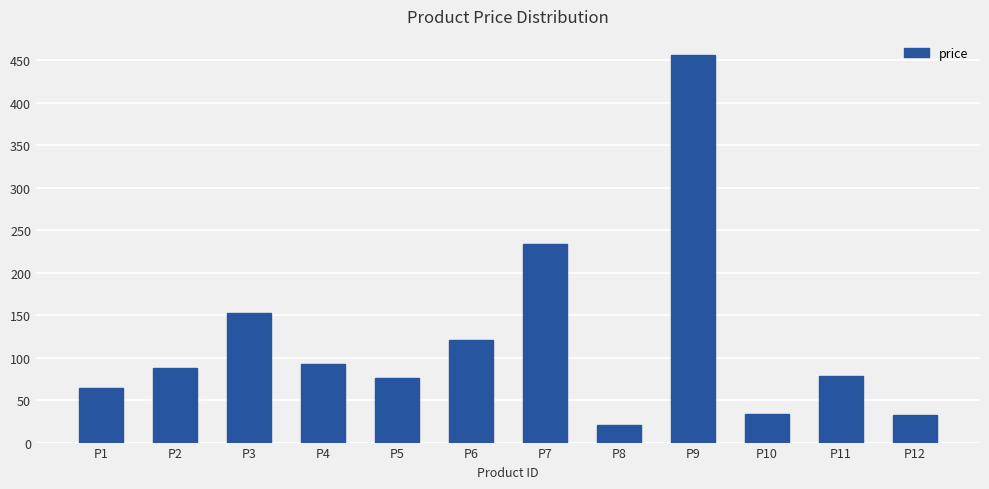

Which has a higher value, P11 or P1?

P11